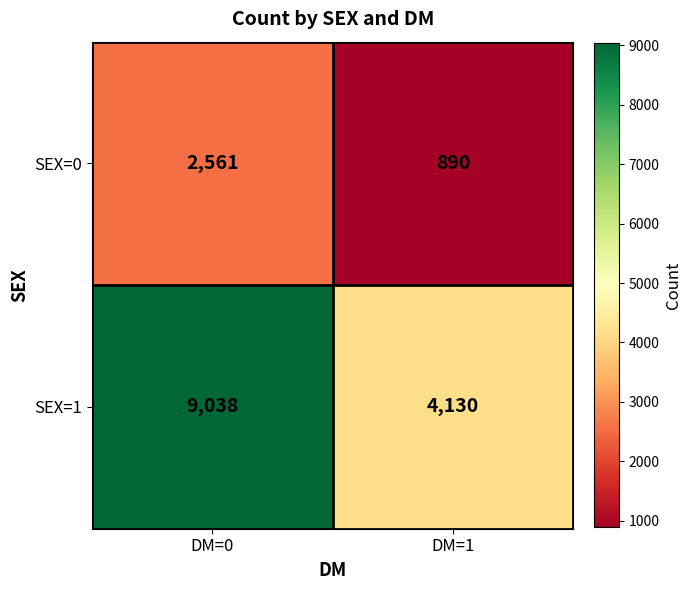

What is the maximum value shown in the chart?

9038